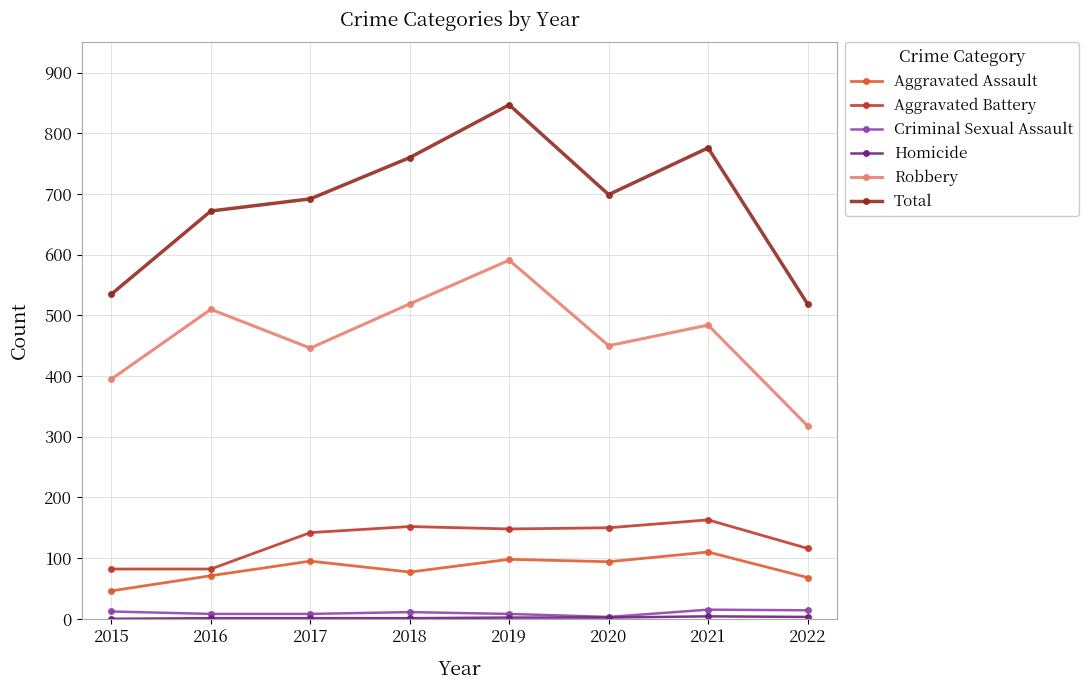

True or false: Aggravated Battery has a value of 82 at 2015.

True